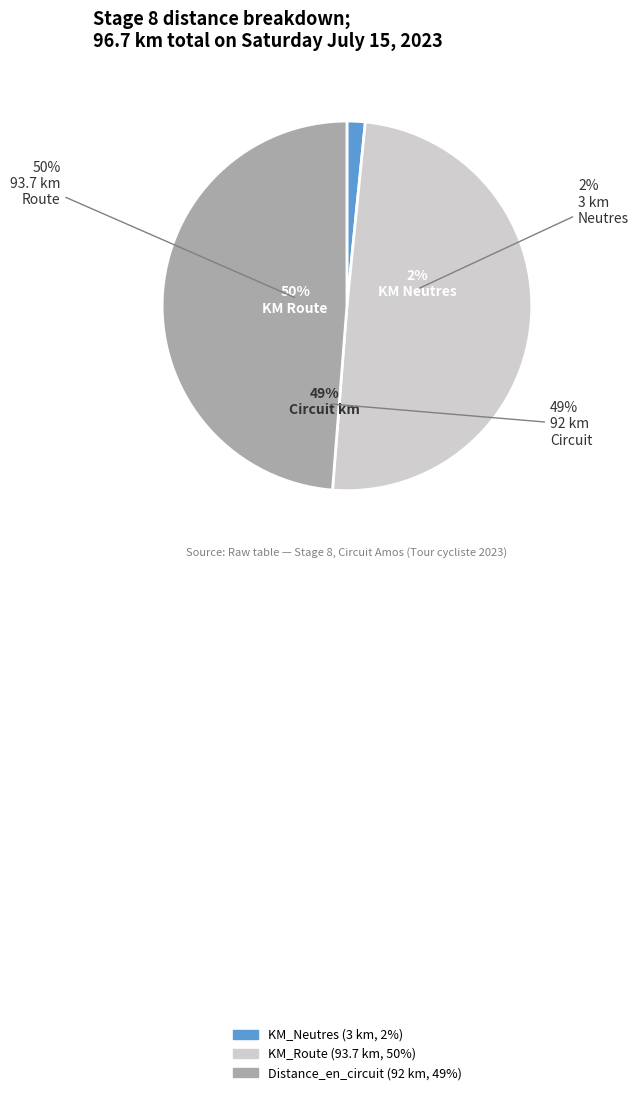

How many segments does this pie chart have?

3